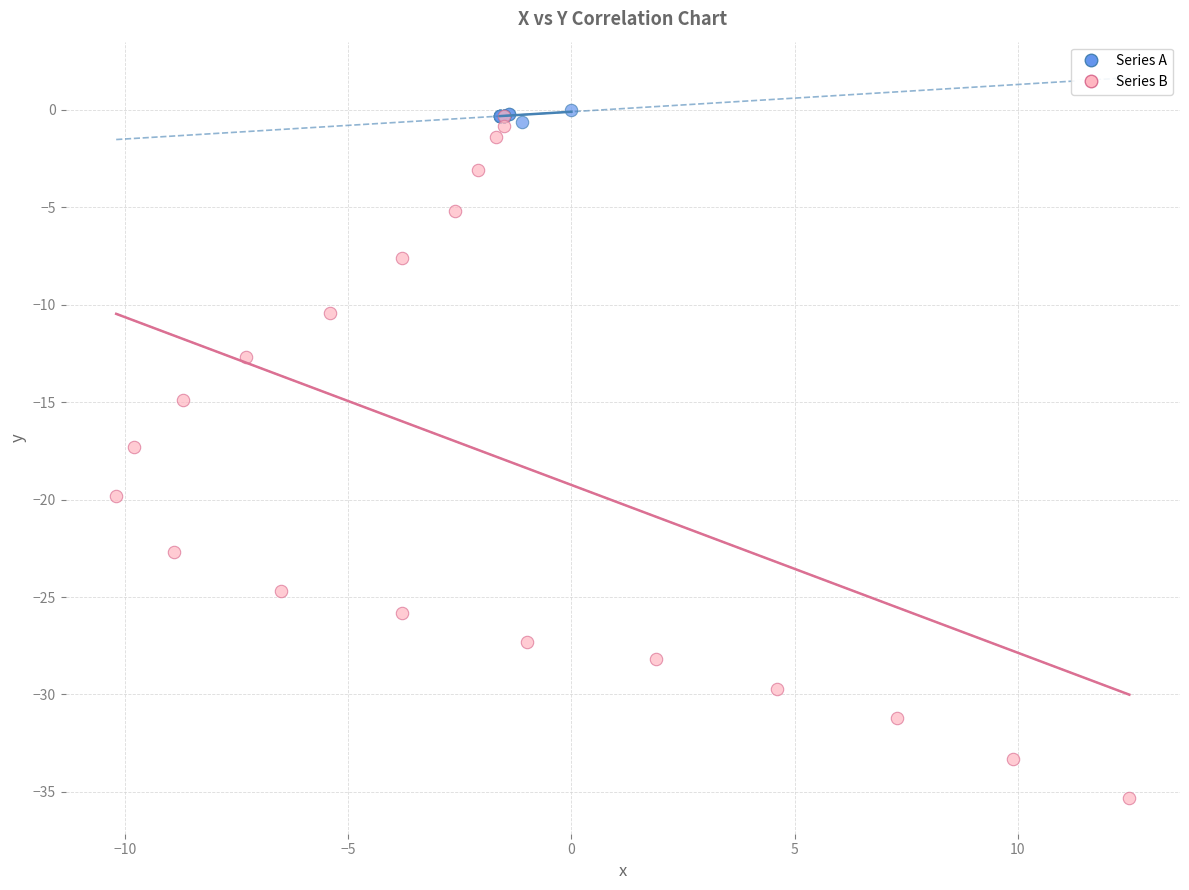

Which series has the widest spread of Y values?

Series B